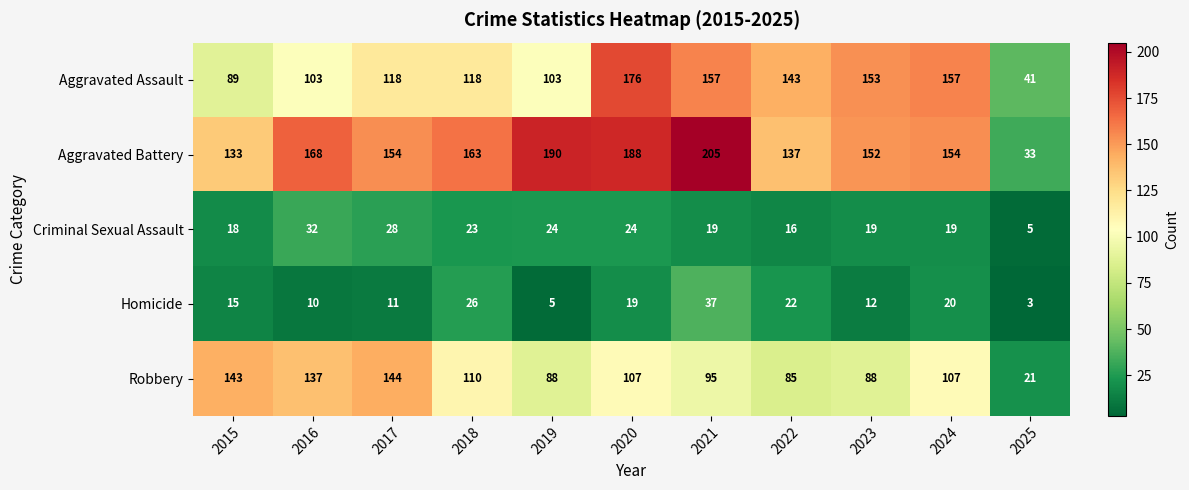

List the series in order of their peak value, highest first.

Aggravated Battery, Aggravated Assault, Robbery, Homicide, Criminal Sexual Assault